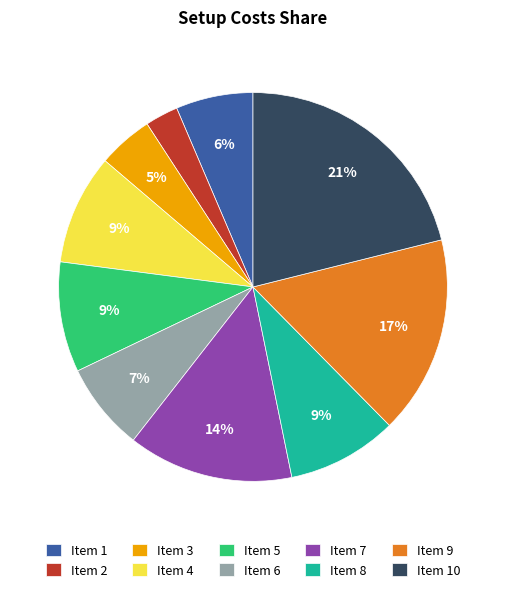

What is the smallest slice in the pie chart?

Item 2